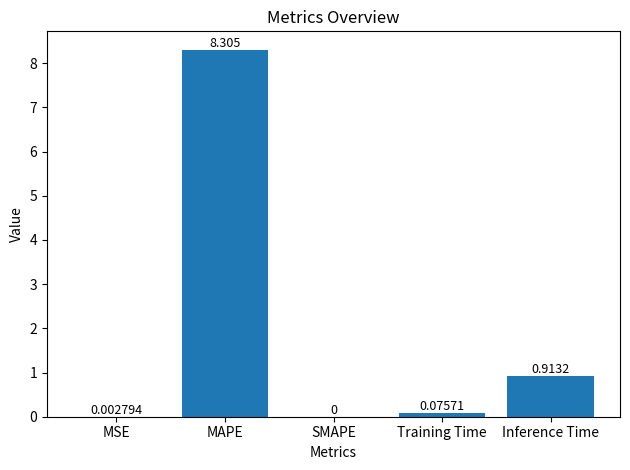

How many categories are shown in the chart?

5